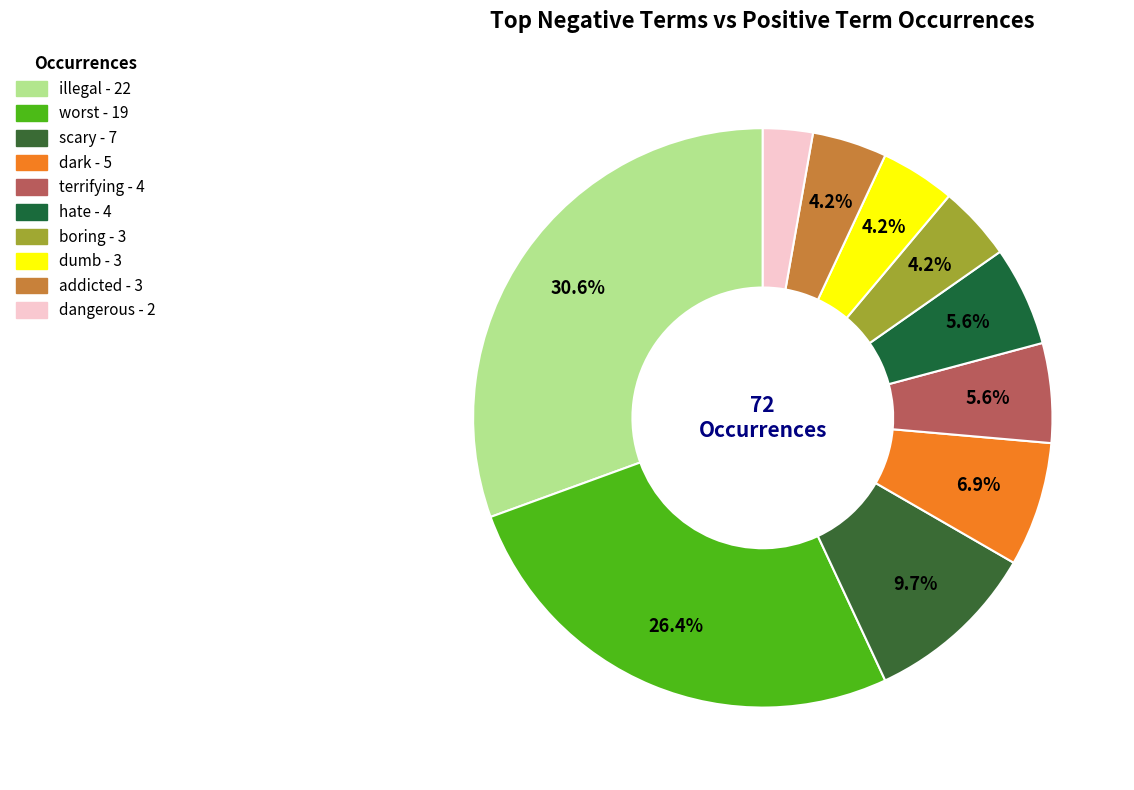

To the nearest percent, what is the combined percentage of terrifying and boring?

10%